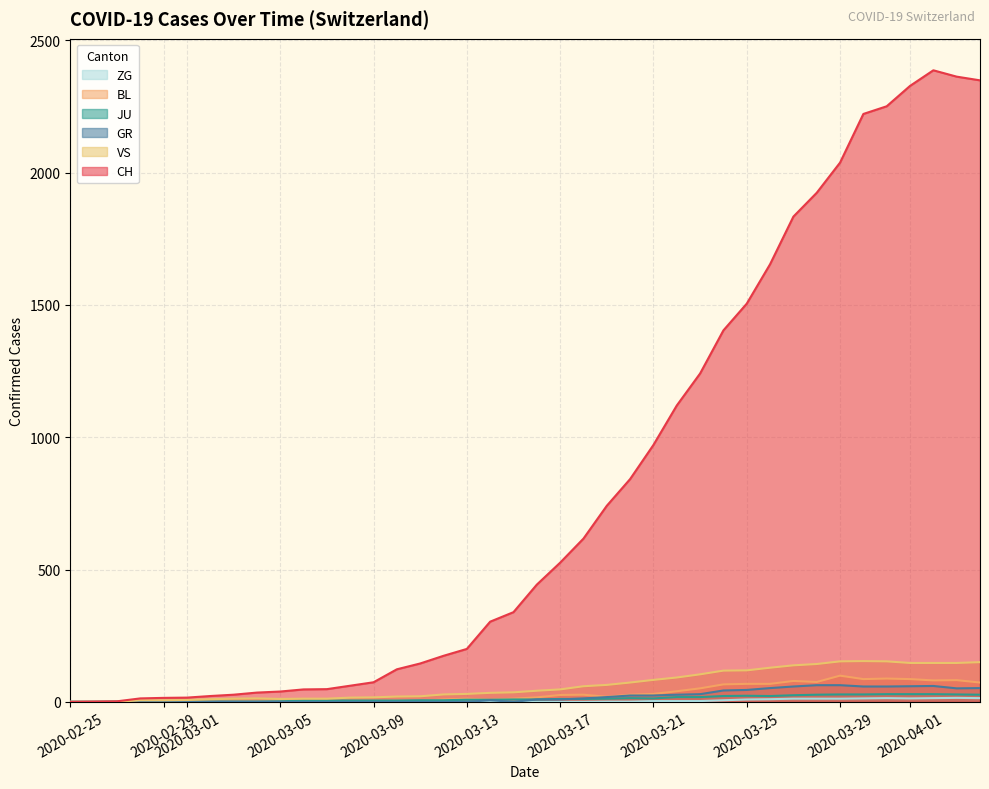

Does the chart display data point markers on the line(s)?

No